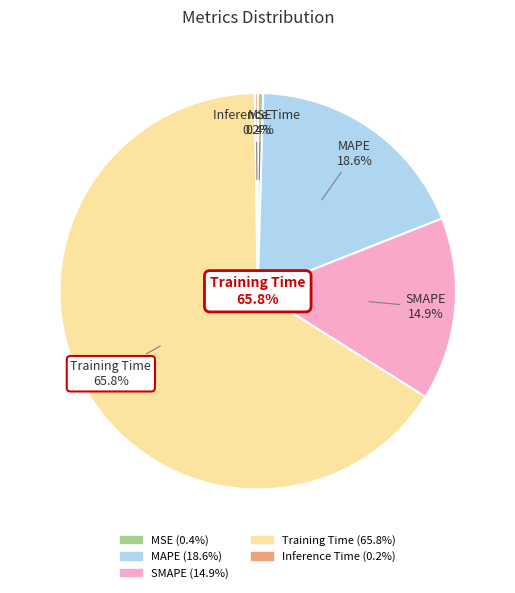

To the nearest percent, what is the difference between the SMAPE and Inference Time slice percentages?

15%